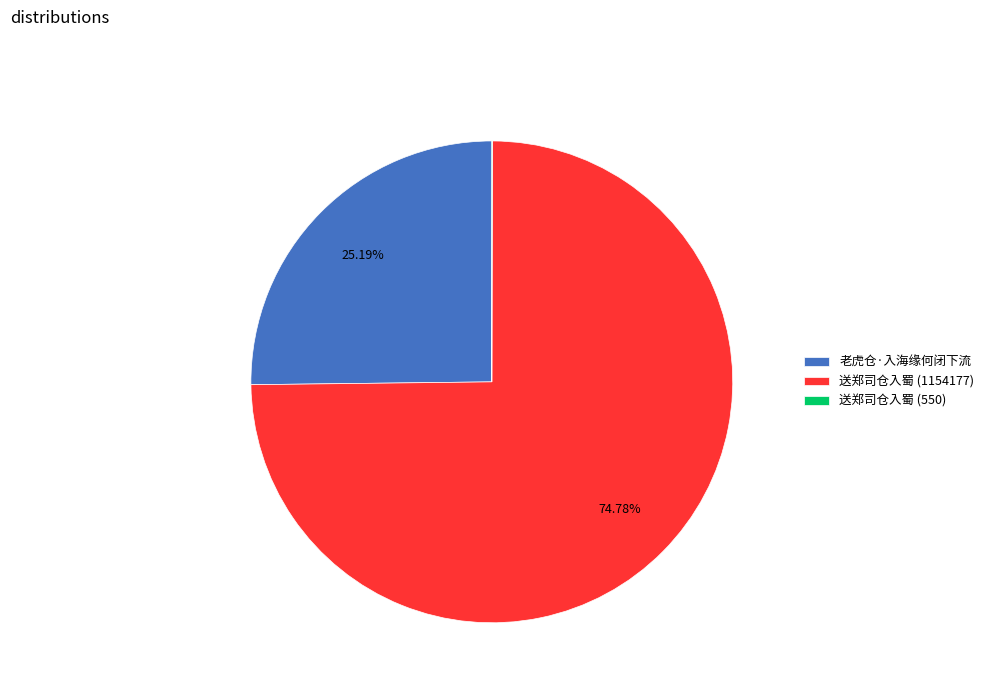

Do 送郑司仓入蜀 (1154177) and 老虎仓·入海缘何闭下流 together represent more than half of the pie?

Yes